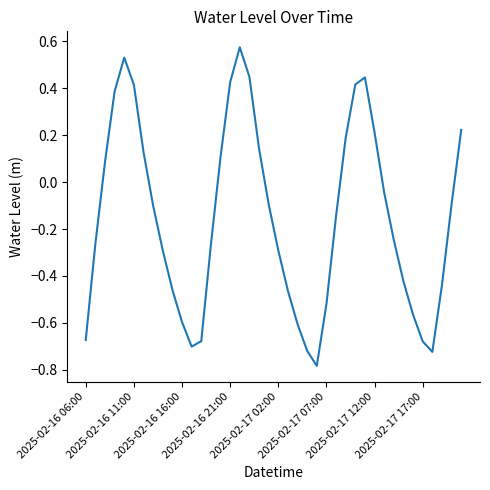

What is the difference between the maximum and minimum values?

1.4